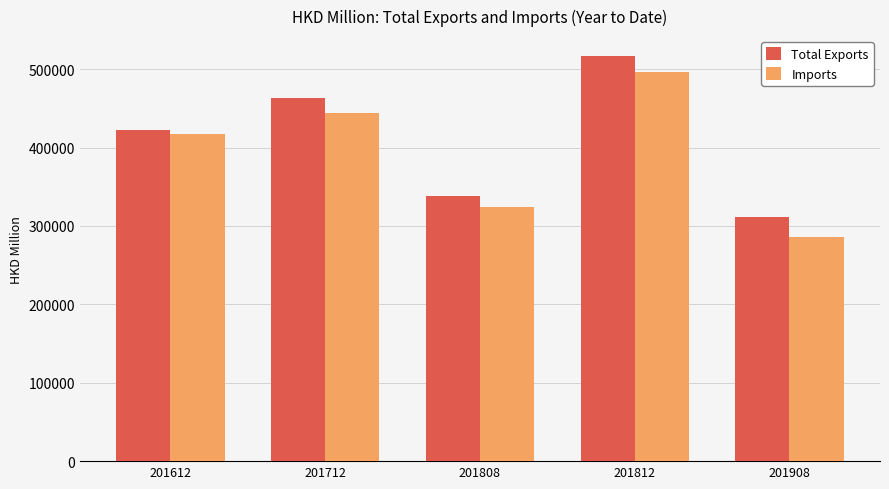

What is the minimum value for Total Exports?

311551.3